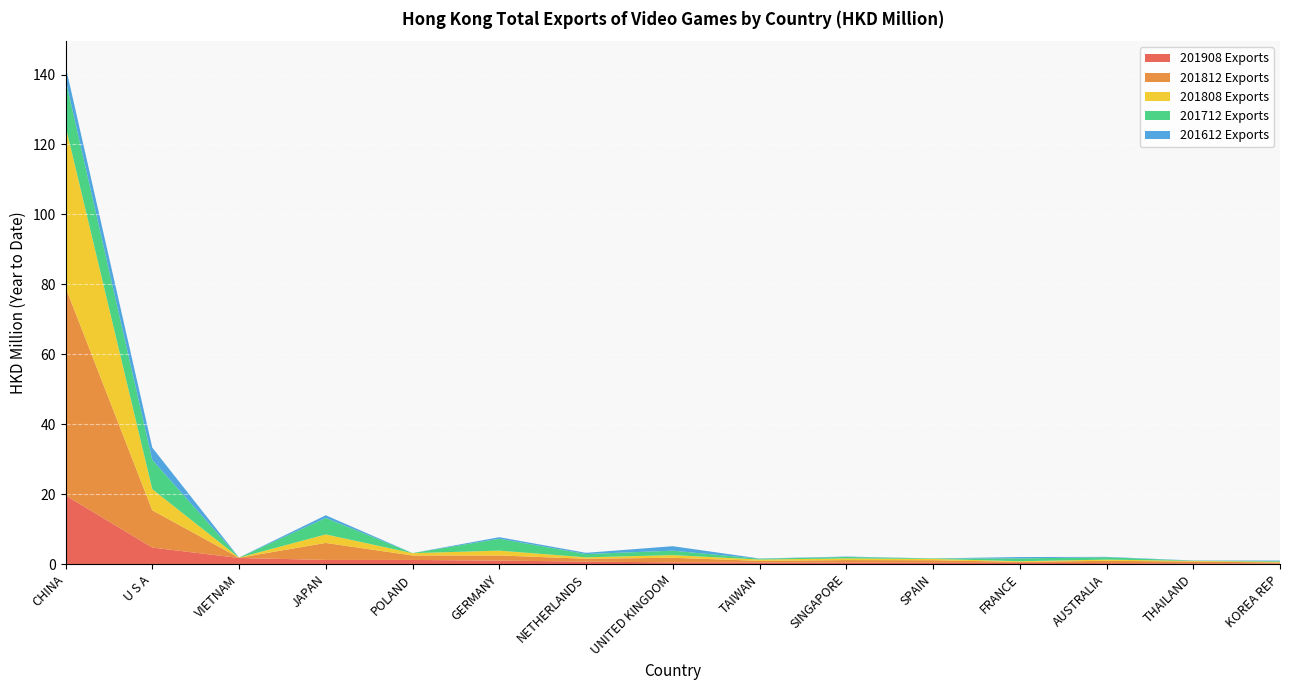

Reading left to right, list all the values displayed in this chart.

201908 Exports: CHINA=19.6	U S A=4.7	VIETNAM=1.7	JAPAN=1.2	POLAND=1.2	GERMANY=1.0	NETHERLANDS=0.7	UNITED KINGDOM=0.5	TAIWAN=0.4	SINGAPORE=0.4	SPAIN=0.3	FRANCE=0.3	AUSTRALIA=0.3	THAILAND=0.2	KOREA REP=0.2
201812 Exports: CHINA=59.5	U S A=10.7	VIETNAM=0.1	JAPAN=4.9	POLAND=1.3	GERMANY=1.5	NETHERLANDS=0.8	UNITED KINGDOM=1.3	TAIWAN=0.5	SINGAPORE=0.8	SPAIN=0.7	FRANCE=0.3	AUSTRALIA=0.7	THAILAND=0.5	KOREA REP=0.3
201808 Exports: CHINA=46.2	U S A=6.0	VIETNAM=0.0	JAPAN=2.4	POLAND=0.7	GERMANY=1.4	NETHERLANDS=0.4	UNITED KINGDOM=0.8	TAIWAN=0.4	SINGAPORE=0.5	SPAIN=0.4	FRANCE=0.2	AUSTRALIA=0.3	THAILAND=0.2	KOREA REP=0.2
201712 Exports: CHINA=13.2	U S A=8.4	VIETNAM=0.0	JAPAN=4.7	POLAND=0.0	GERMANY=3.4	NETHERLANDS=0.9	UNITED KINGDOM=1.3	TAIWAN=0.2	SINGAPORE=0.4	SPAIN=0.1	FRANCE=0.8	AUSTRALIA=0.7	THAILAND=0.1	KOREA REP=0.2
201612 Exports: CHINA=3.9	U S A=3.5	VIETNAM=0.0	JAPAN=0.8	POLAND=0.0	GERMANY=0.4	NETHERLANDS=0.3	UNITED KINGDOM=1.3	TAIWAN=0.1	SINGAPORE=0.1	SPAIN=0.0	FRANCE=0.4	AUSTRALIA=0.1	THAILAND=0.1	KOREA REP=0.2